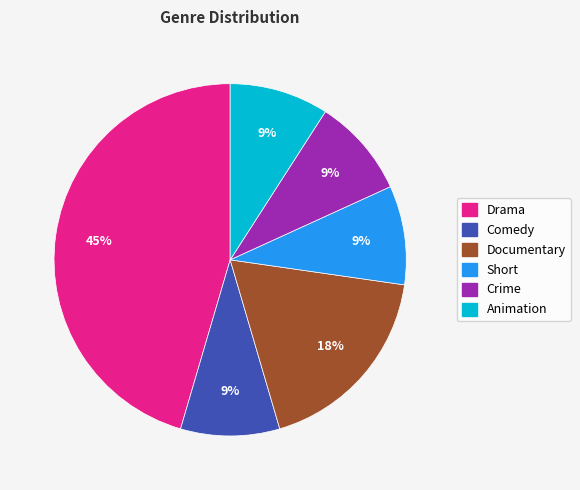

Which category has the biggest portion of the pie?

Drama